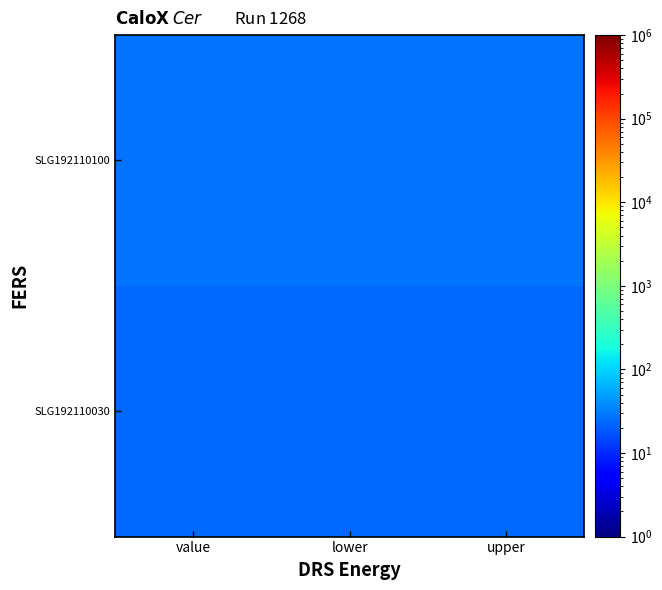

Which has a higher value, upper or lower?

upper